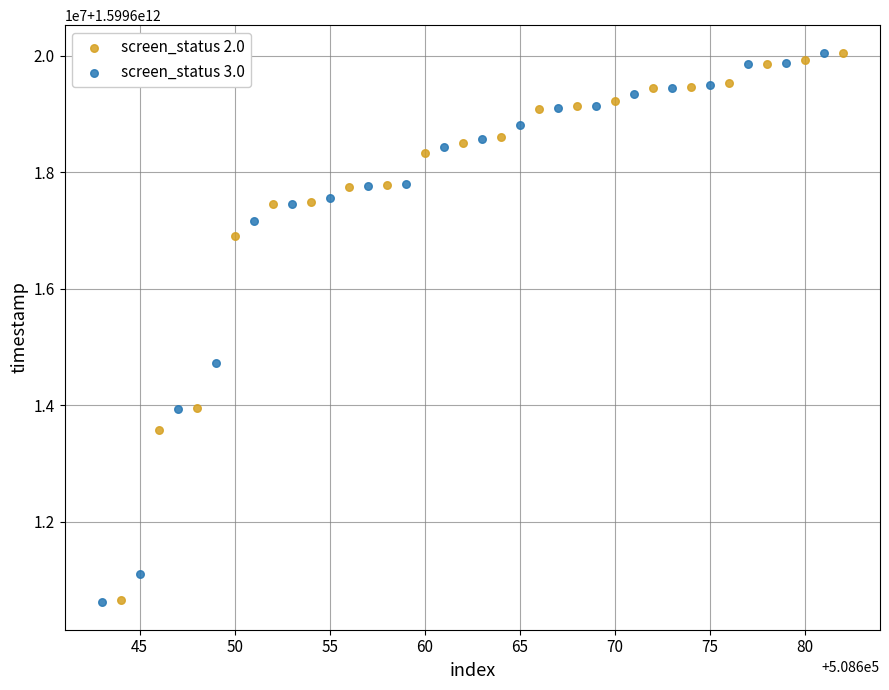

What are all the series names shown in the legend?

screen_status 2.0, screen_status 3.0